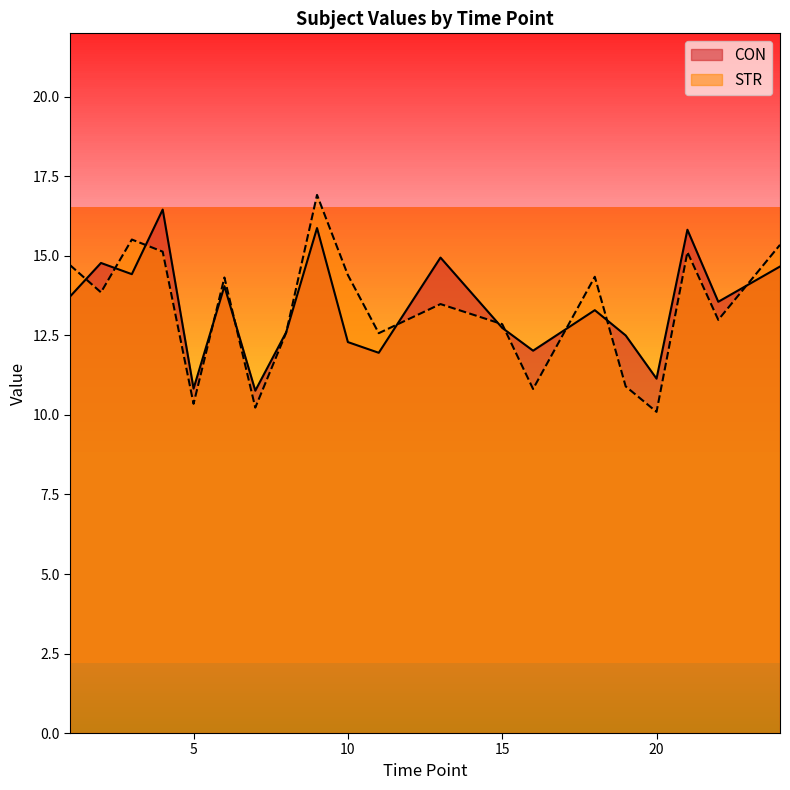

The value of CON at 1 is 13.7. True or false?

True